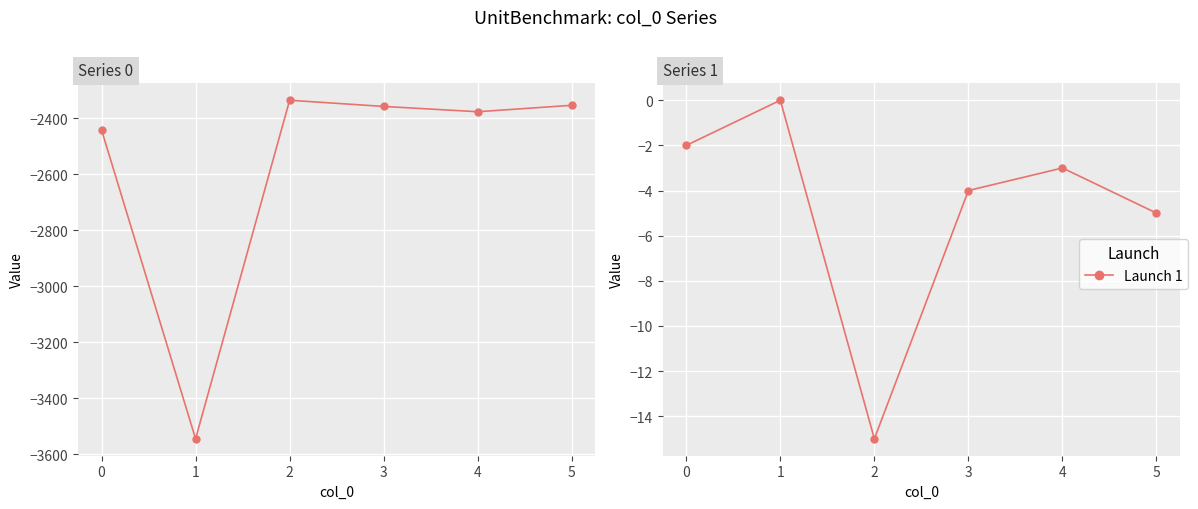

At which category is the sum across all series the highest?

2